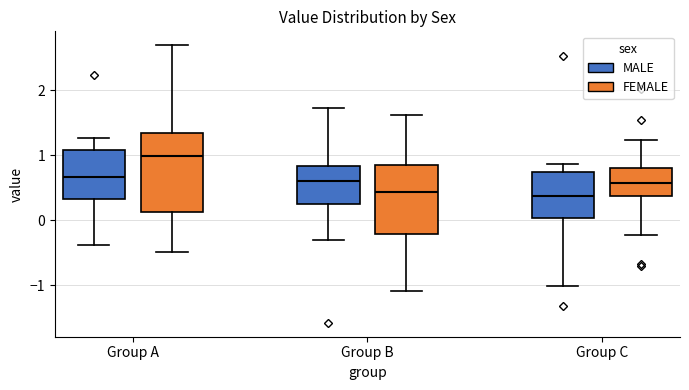

Where is the upper edge of the box for Group B (FEMALE) on the y-axis? The values are not printed on the chart, so give them approximately, as read against the axis.

0.9